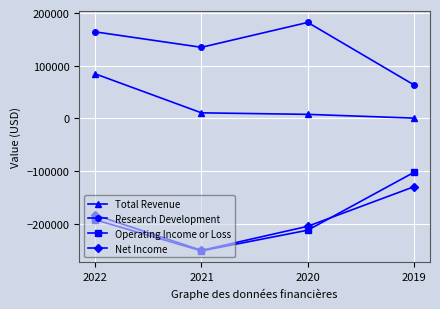

Is it true that Net Income equals -204500 at 2020?

True